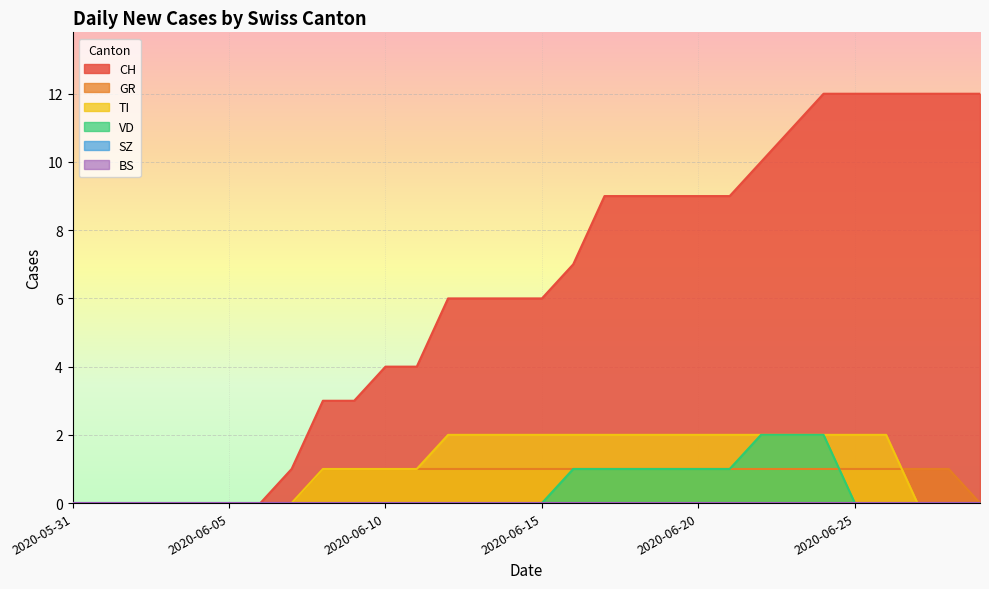

Between which two adjacent categories do GR and TI first intersect?

2020-06-26 and 2020-06-27